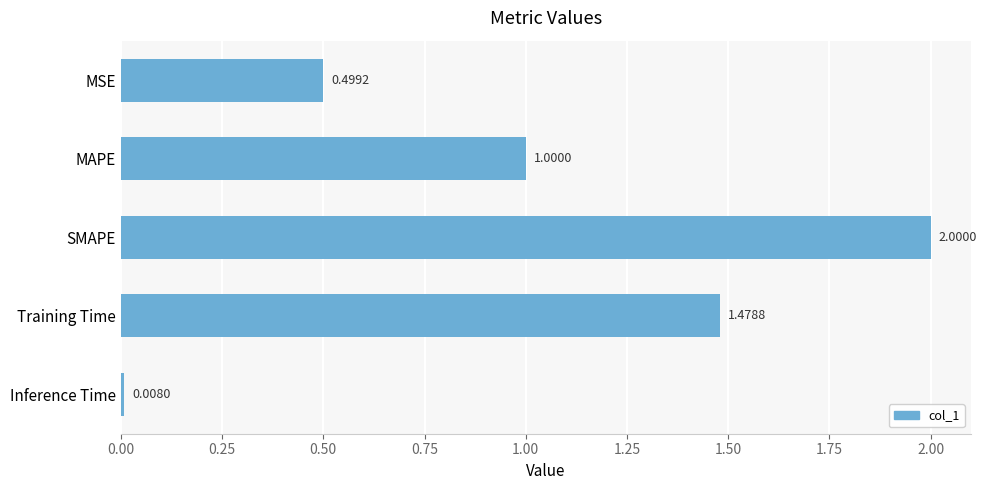

What is the difference between the maximum and minimum values?

2.0